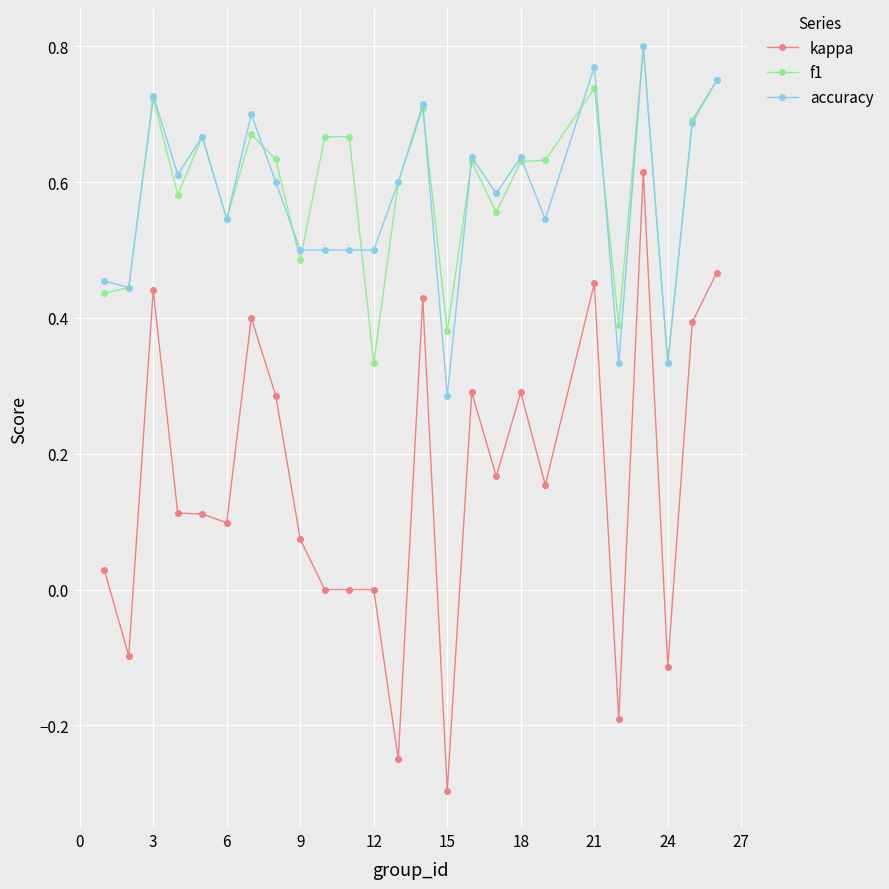

True or false: accuracy has more than 2 points higher than both neighbors.

True